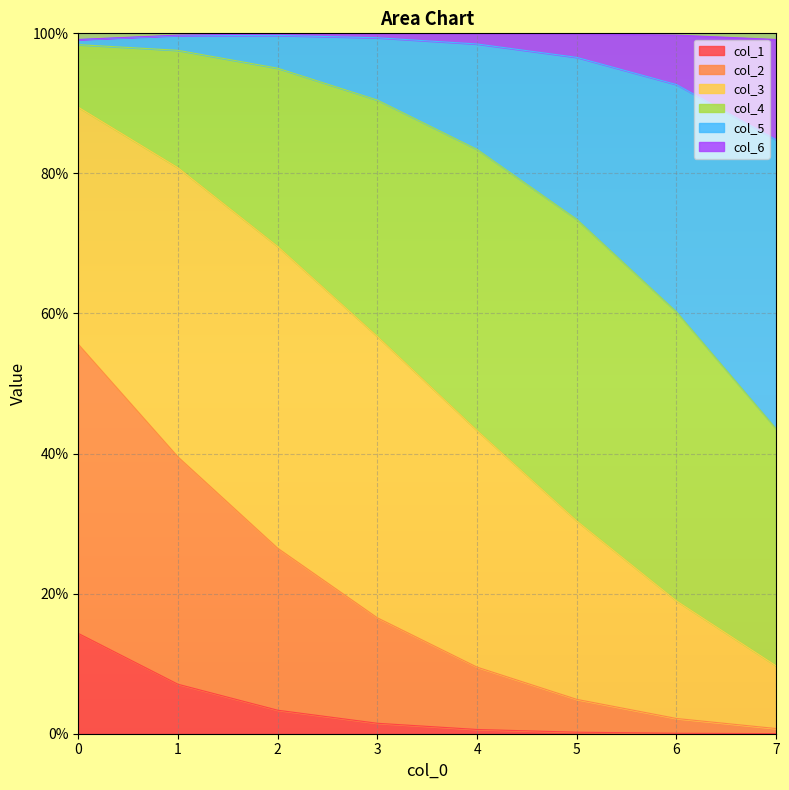

True or false: col_2 has more than 1 interior local peaks.

False